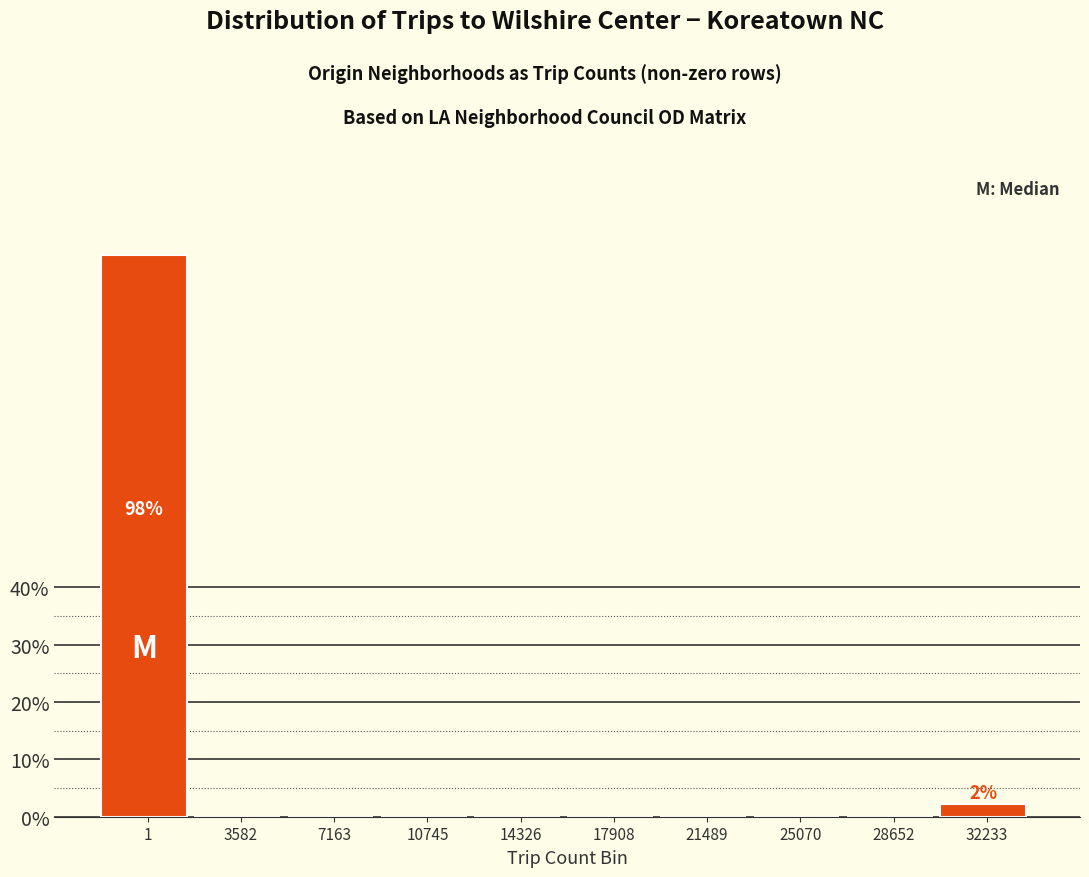

Reading right to left, what are all the values shown in this chart?

32233=2.2	28652=0.0	25070=0.0	21489=0.0	17908=0.0	14326=0.0	10745=0.0	7163=0.0	3582=0.0	1=97.8